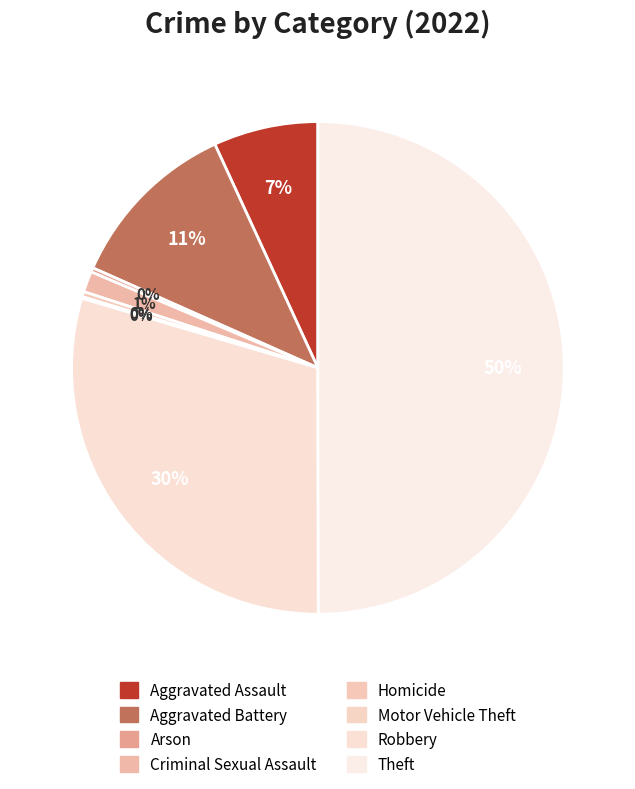

What is the ratio of the value at Criminal Sexual Assault to the value at Aggravated Battery?

0.1